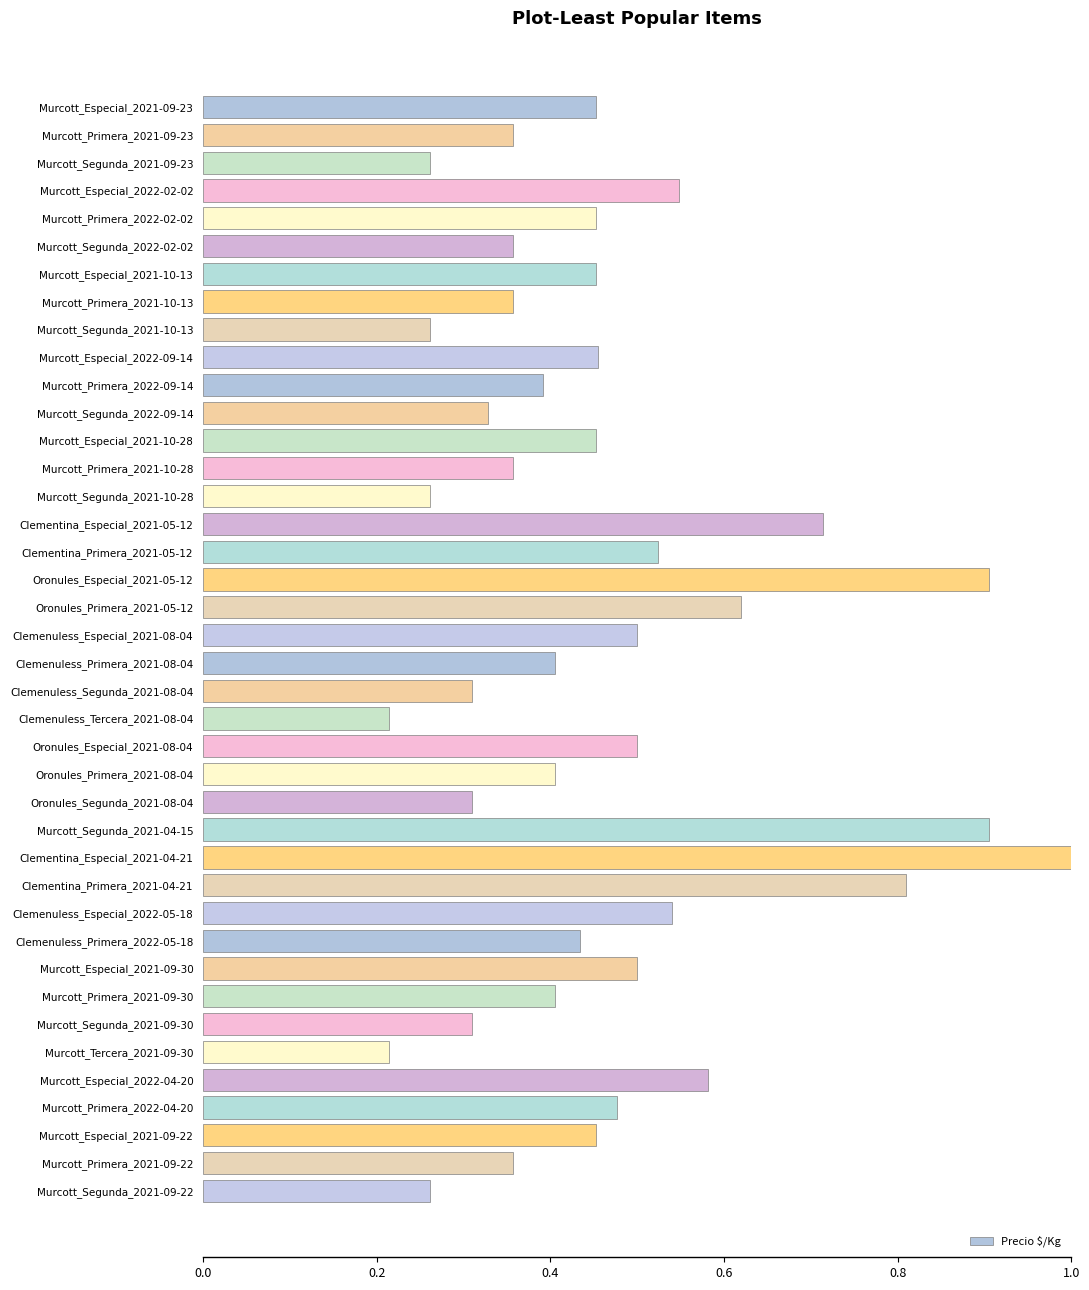

What is the sum of all values?

18.4